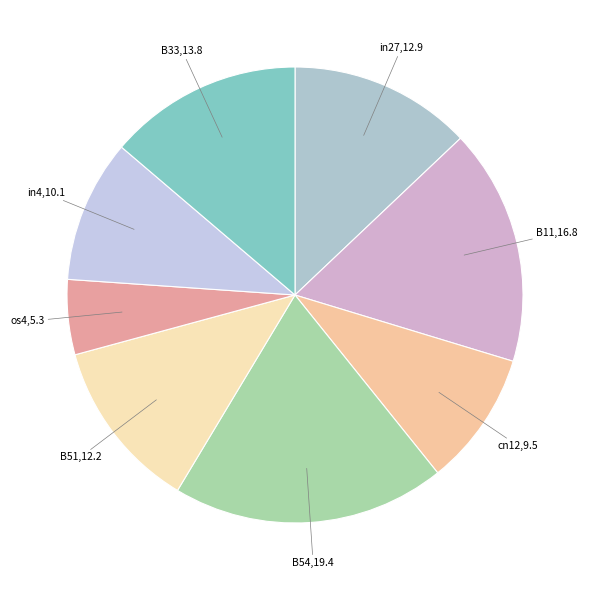

Is there any slice that represents more than half of the pie?

No